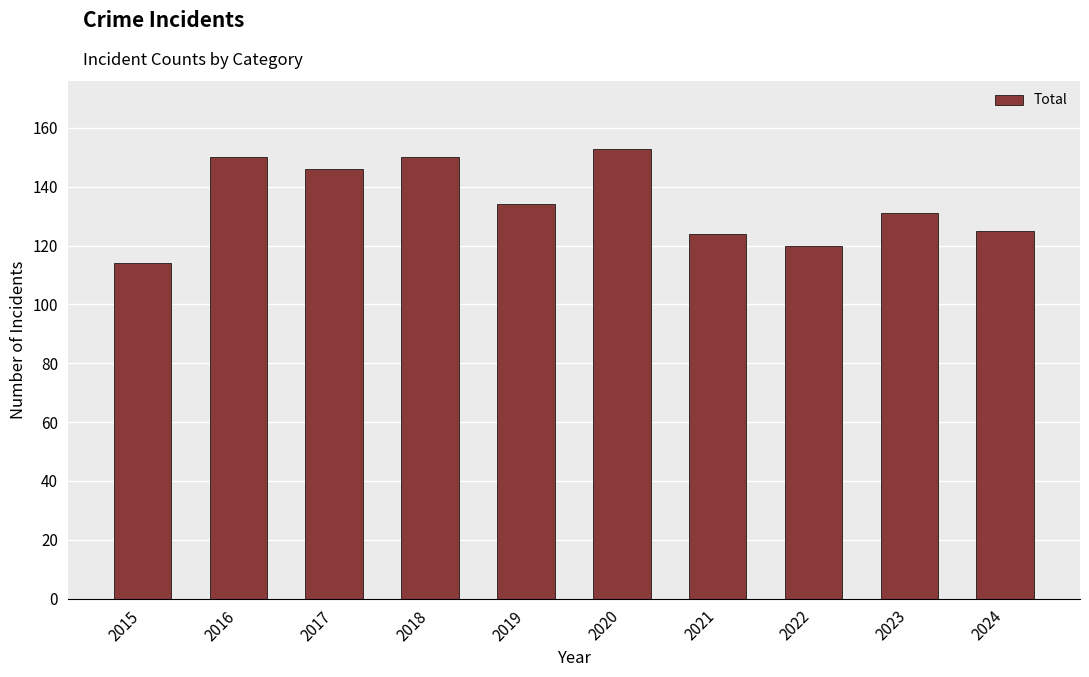

The value at 2019 is 134. True or false?

True